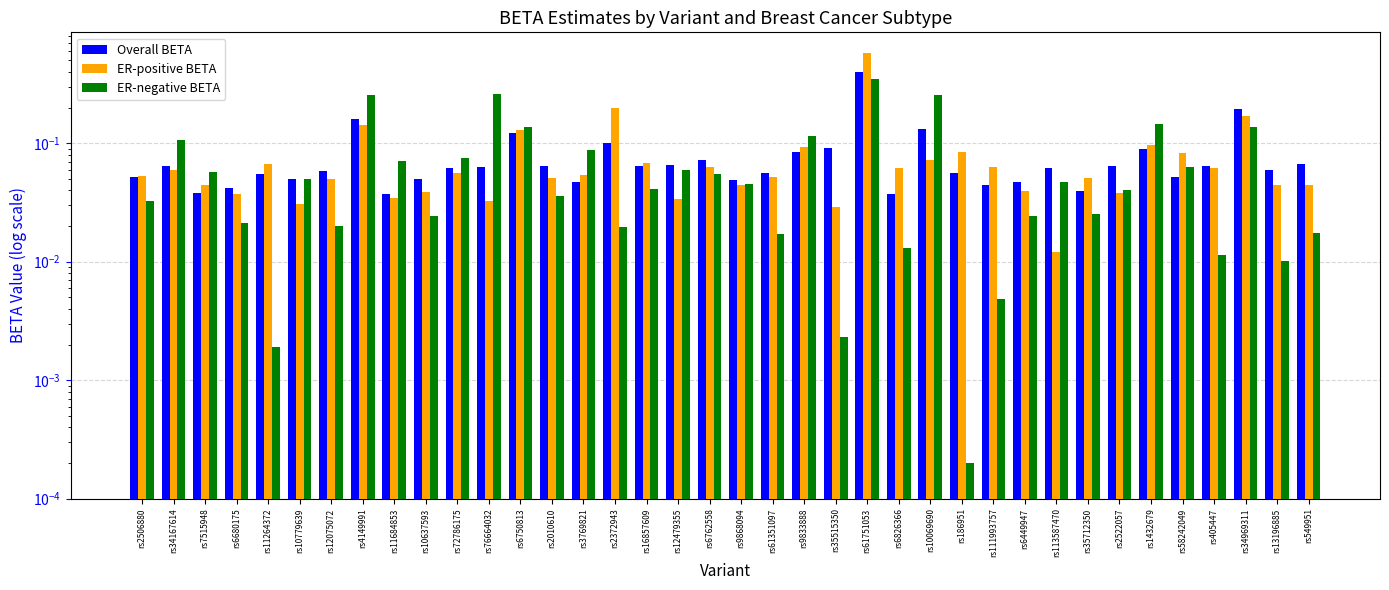

Reading left to right, what are all the values shown in this chart?

Overall BETA: rs2506880=0.1	rs34167614=0.1	rs7515948=0.0	rs6680175=0.0	rs11264372=0.1	rs10779639=0.0	rs12075072=0.1	rs4149991=0.2	rs11684853=0.0	rs10637593=0.0	rs72786175=0.1	rs76664032=0.1	rs6750813=0.1	rs2010610=0.1	rs3769821=0.0	rs2372943=0.1	rs16857609=0.1	rs12479355=0.1	rs6762558=0.1	rs9868094=0.0	rs61351097=0.1	rs9833888=0.1	rs35515350=0.1	rs61751053=0.4	rs6826366=0.0	rs10069690=0.1	rs186951=0.1	rs111993757=0.0	rs6449947=0.0	rs113587470=0.1	rs35712350=0.0	rs2522057=0.1	rs1432679=0.1	rs58242049=0.1	rs405447=0.1	rs34969311=0.2	rs13196885=0.1	rs549951=0.1
ER-positive BETA: rs2506880=0.1	rs34167614=0.1	rs7515948=0.0	rs6680175=0.0	rs11264372=0.1	rs10779639=0.0	rs12075072=0.0	rs4149991=0.1	rs11684853=0.0	rs10637593=0.0	rs72786175=0.1	rs76664032=0.0	rs6750813=0.1	rs2010610=0.1	rs3769821=0.1	rs2372943=0.2	rs16857609=0.1	rs12479355=0.0	rs6762558=0.1	rs9868094=0.0	rs61351097=0.1	rs9833888=0.1	rs35515350=0.0	rs61751053=0.6	rs6826366=0.1	rs10069690=0.1	rs186951=0.1	rs111993757=0.1	rs6449947=0.0	rs113587470=0.0	rs35712350=0.1	rs2522057=0.0	rs1432679=0.1	rs58242049=0.1	rs405447=0.1	rs34969311=0.2	rs13196885=0.0	rs549951=0.0
ER-negative BETA: rs2506880=0.0	rs34167614=0.1	rs7515948=0.1	rs6680175=0.0	rs11264372=0.0	rs10779639=0.0	rs12075072=0.0	rs4149991=0.3	rs11684853=0.1	rs10637593=0.0	rs72786175=0.1	rs76664032=0.3	rs6750813=0.1	rs2010610=0.0	rs3769821=0.1	rs2372943=0.0	rs16857609=0.0	rs12479355=0.1	rs6762558=0.1	rs9868094=0.0	rs61351097=0.0	rs9833888=0.1	rs35515350=0.0	rs61751053=0.3	rs6826366=0.0	rs10069690=0.3	rs186951=0.0	rs111993757=0.0	rs6449947=0.0	rs113587470=0.0	rs35712350=0.0	rs2522057=0.0	rs1432679=0.1	rs58242049=0.1	rs405447=0.0	rs34969311=0.1	rs13196885=0.0	rs549951=0.0